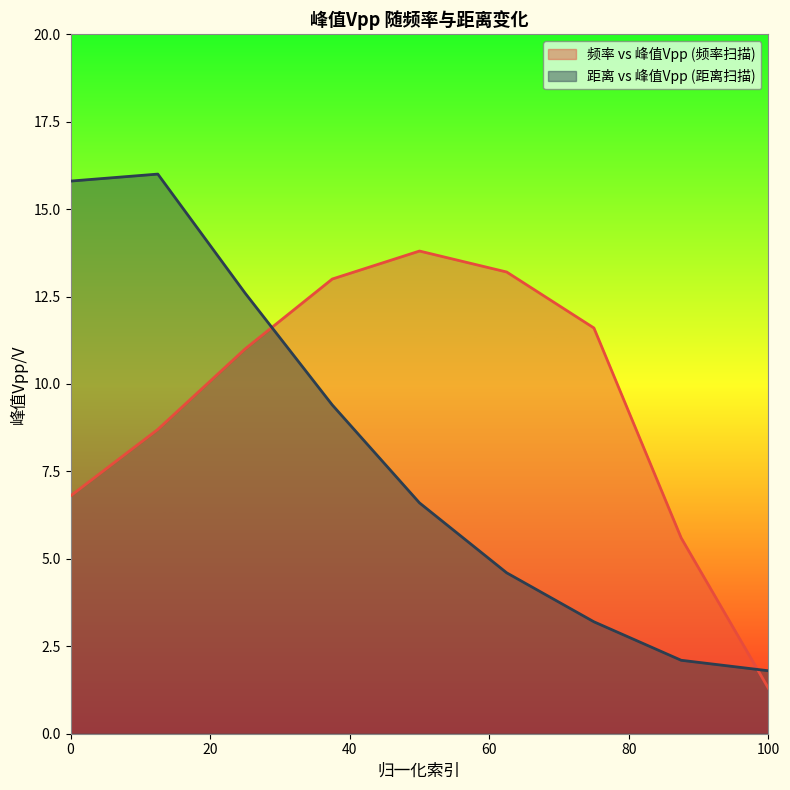

After their last crossing, which series has the higher values: 频率 vs 峰值Vpp (频率扫描) or 距离 vs 峰值Vpp (距离扫描)?

距离 vs 峰值Vpp (距离扫描)